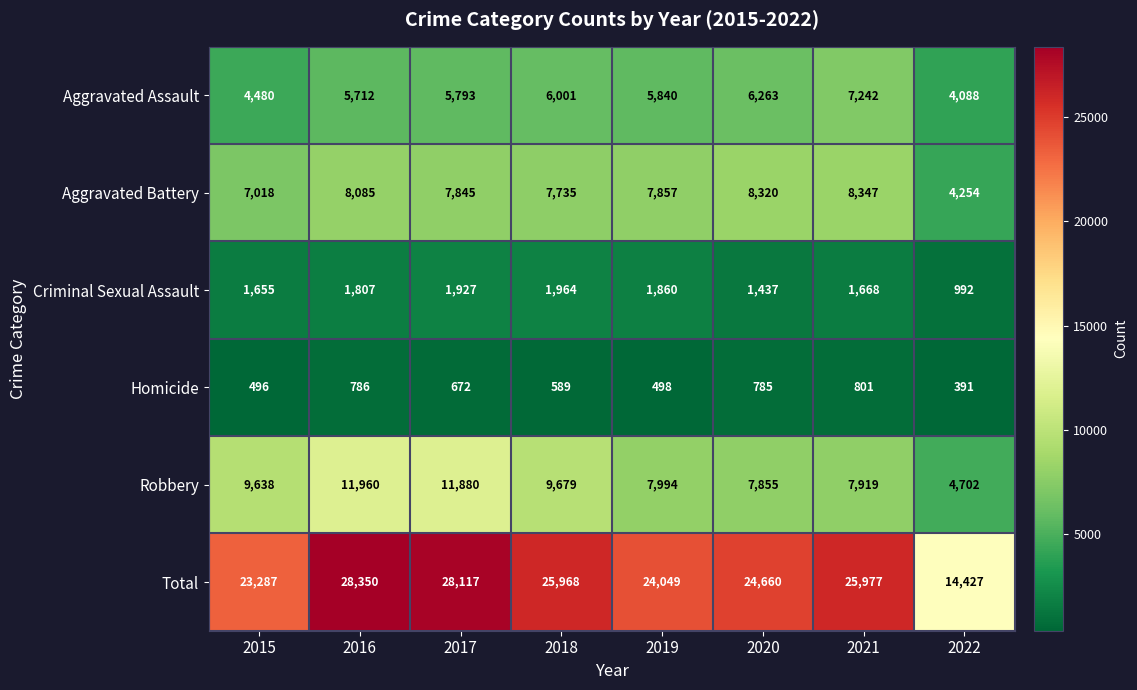

What is the approximate value of Aggravated Assault at 2021?

7242